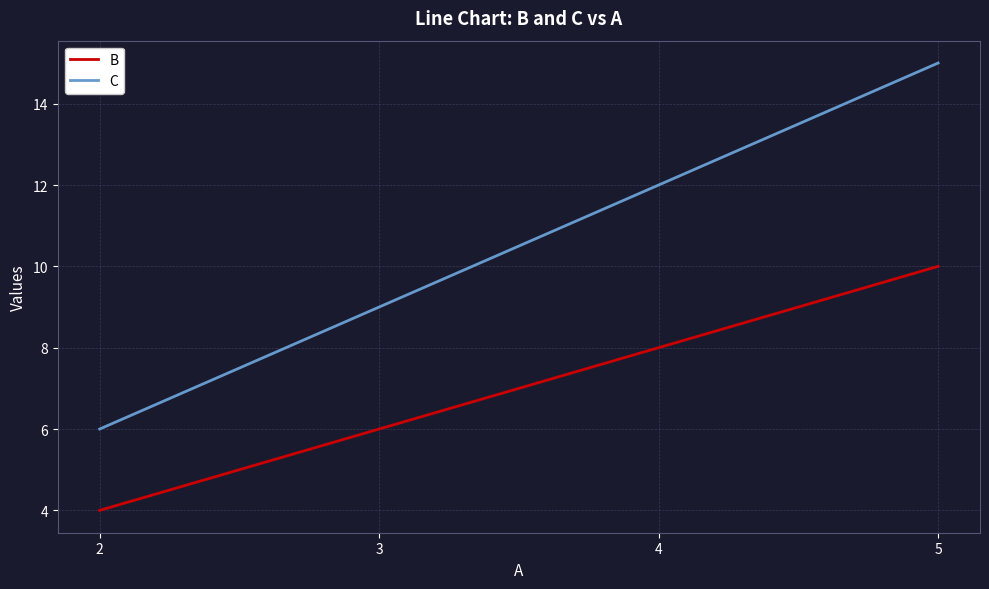

Reading right to left, what are all the values shown in this chart?

B: 10	8	6	4
C: 15	12	9	6